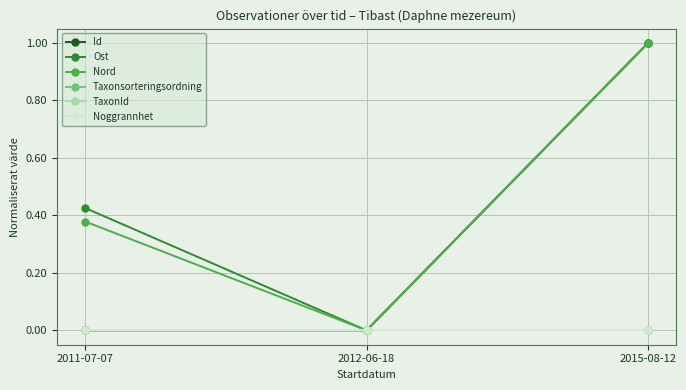

Is this an area chart (filled region under the line)?

No